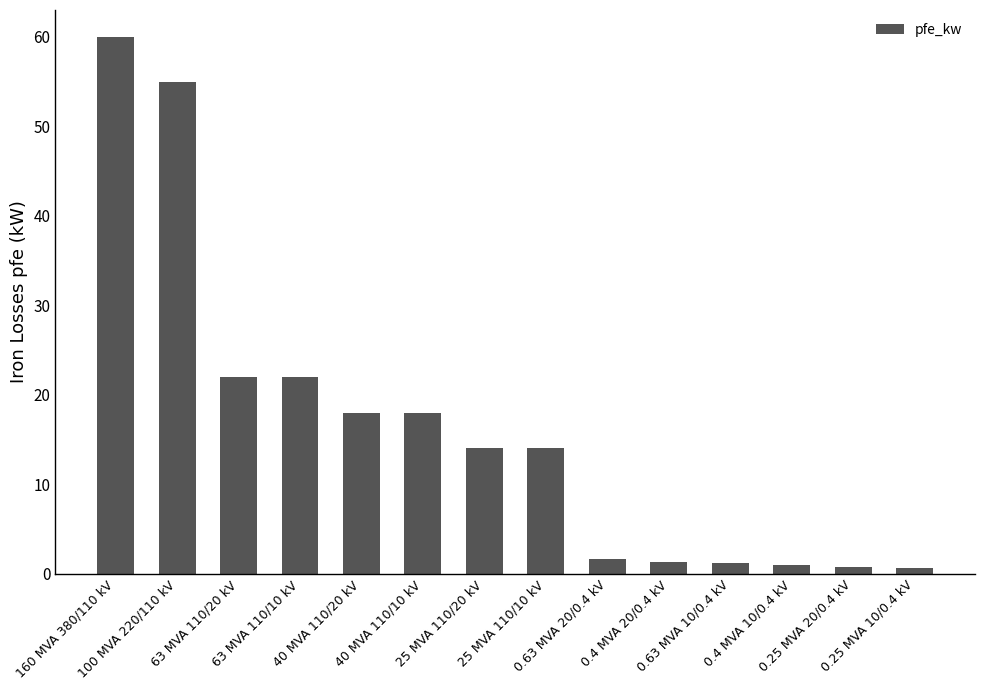

What is the maximum value shown in the chart?

60.0